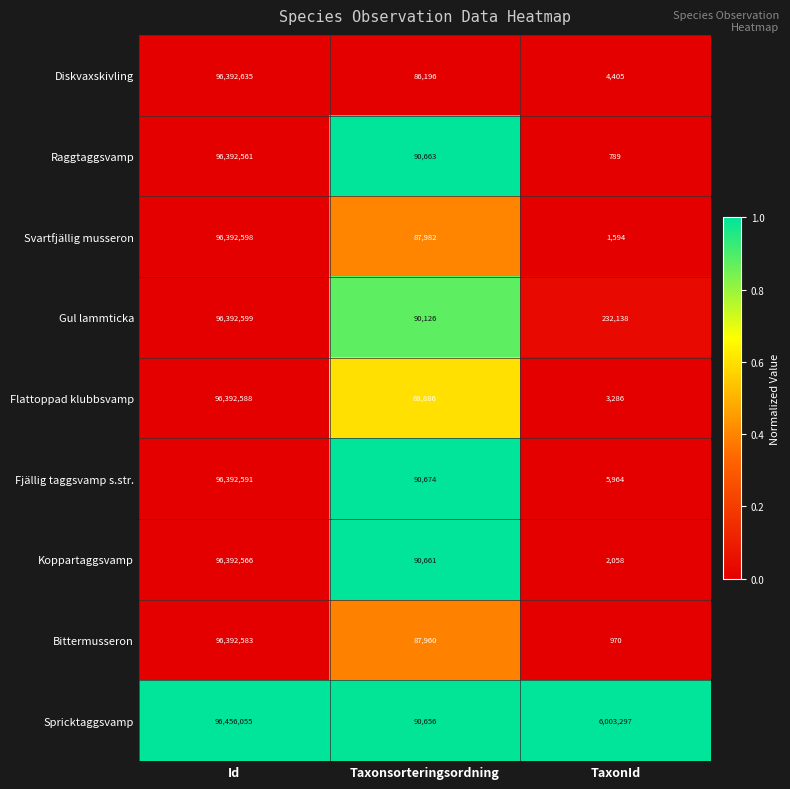

The value of Gul lammticka at Id is 63894230. True or false?

False